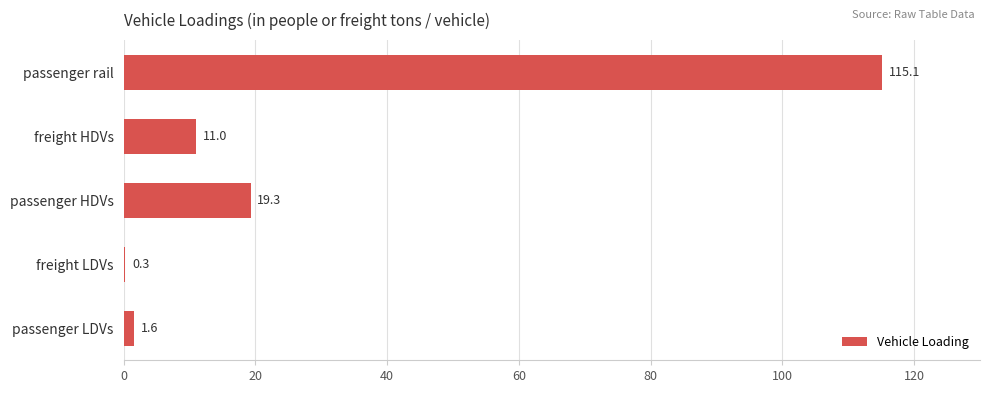

At which label is the value closest to 57?

passenger HDVs